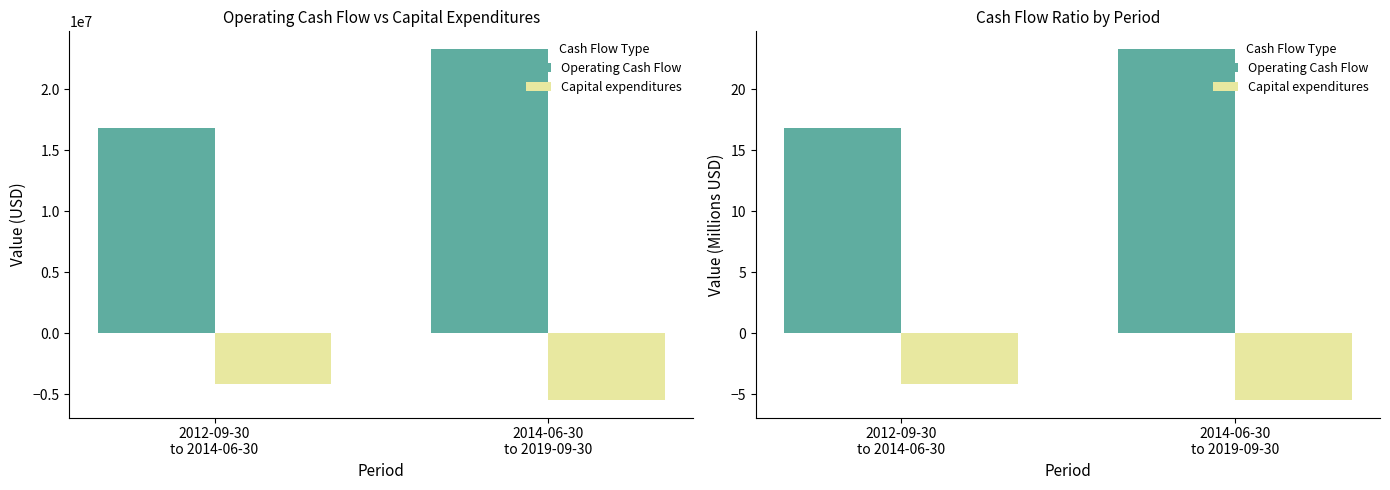

How many data points does each series have?

2